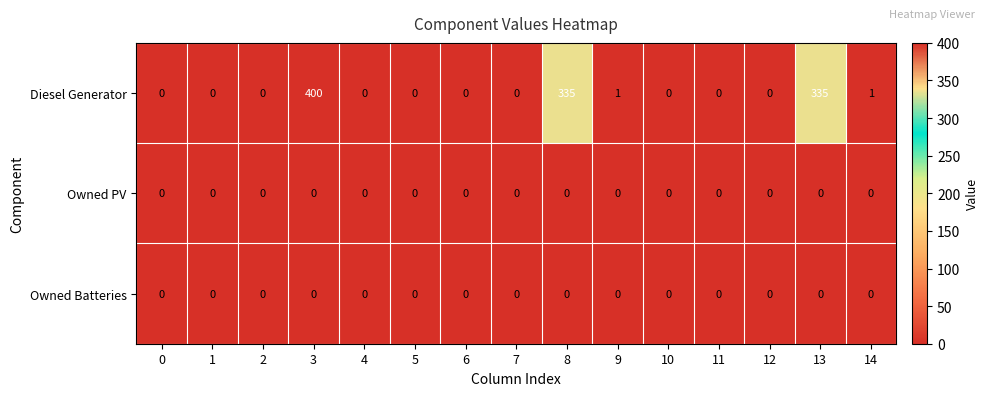

Which series has the largest range (max minus min)?

Diesel Generator